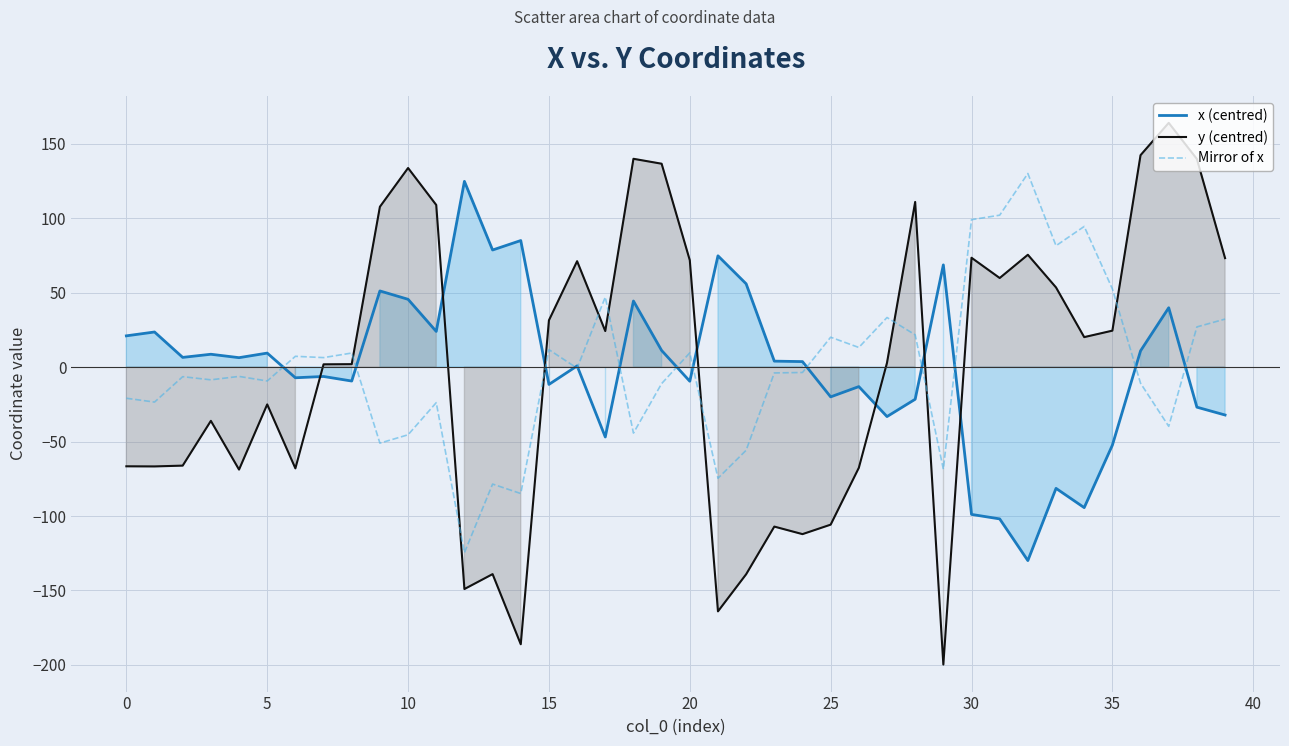

What is the difference between the maximum and minimum values in the x (centred) series?

254.6